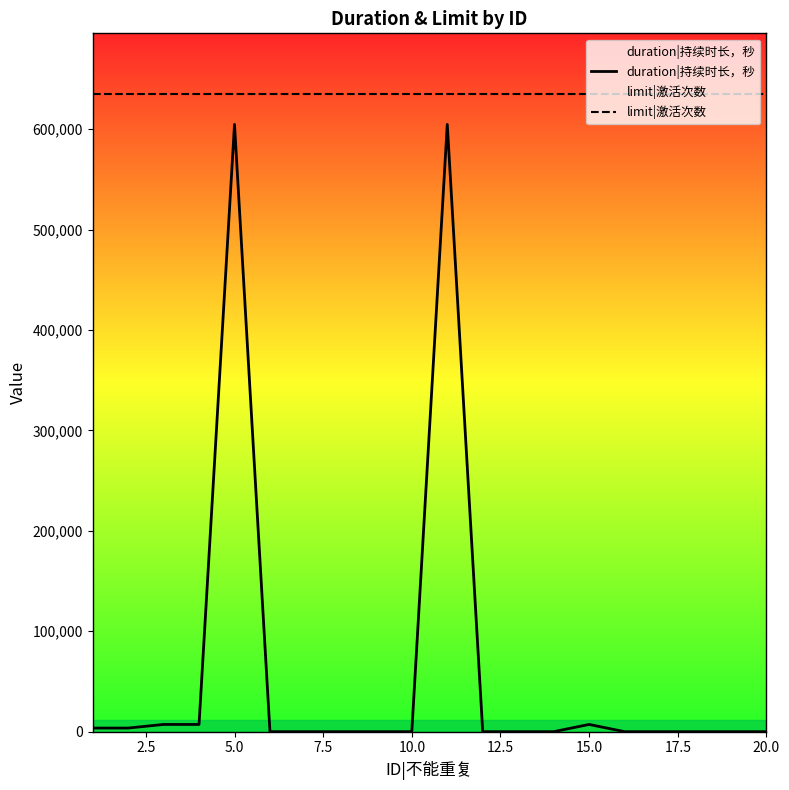

True or false: duration|持续时长，秒 and limit|激活次数 intersect in this chart.

False